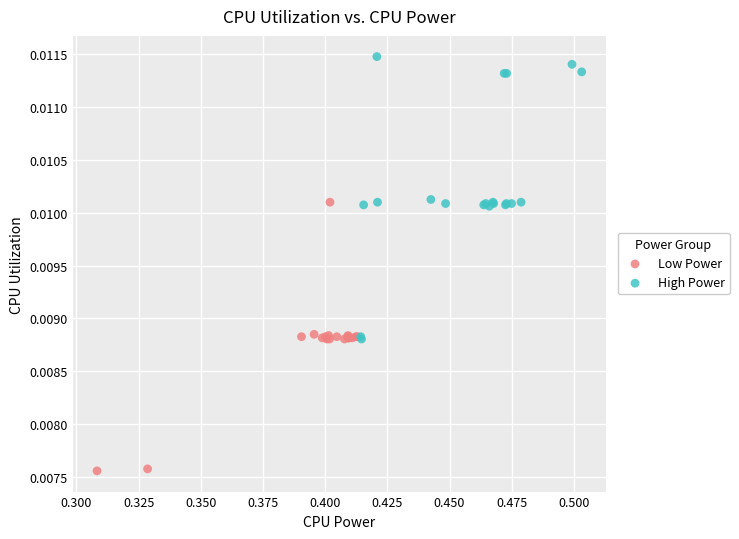

Which series contains the lowest Y value?

Low Power